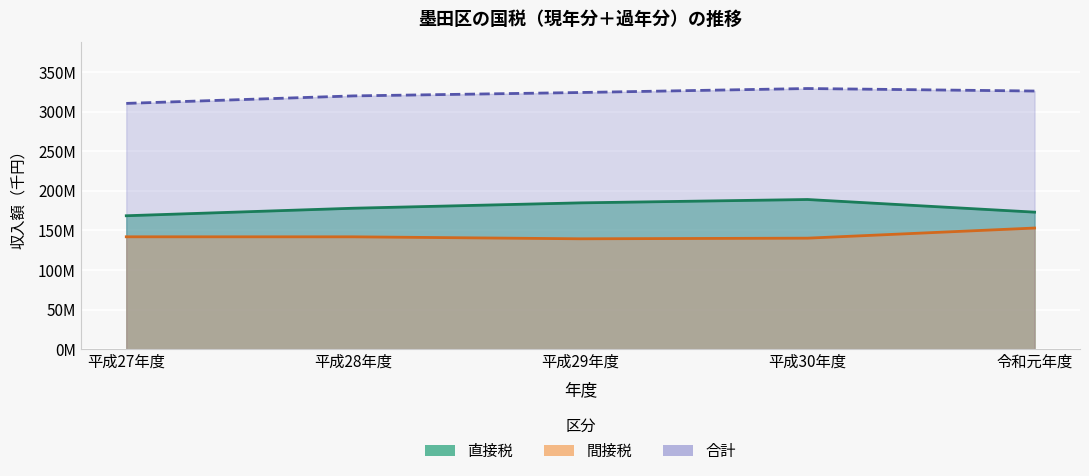

At which category does the chart reach its peak across all series?

平成30年度